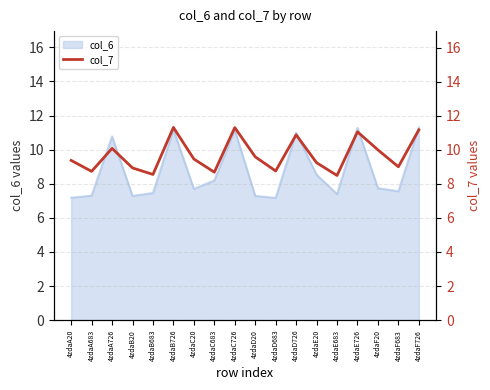

What is the minimum value for col_6?

7.2